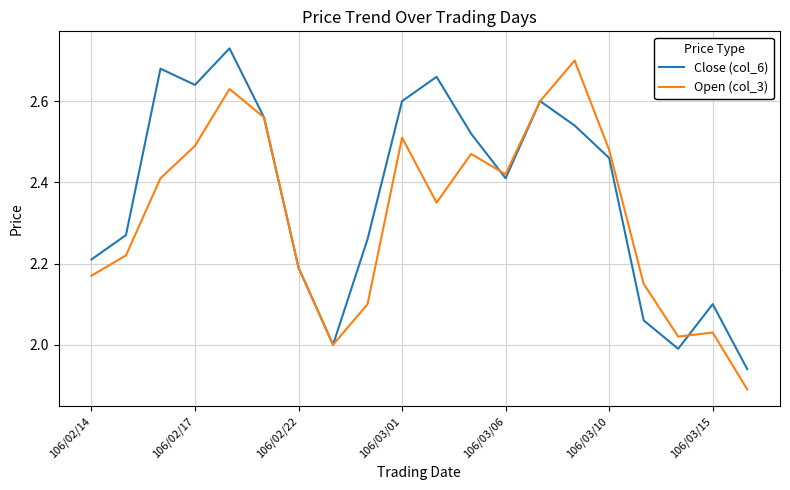

How many lines are shown in the chart?

2